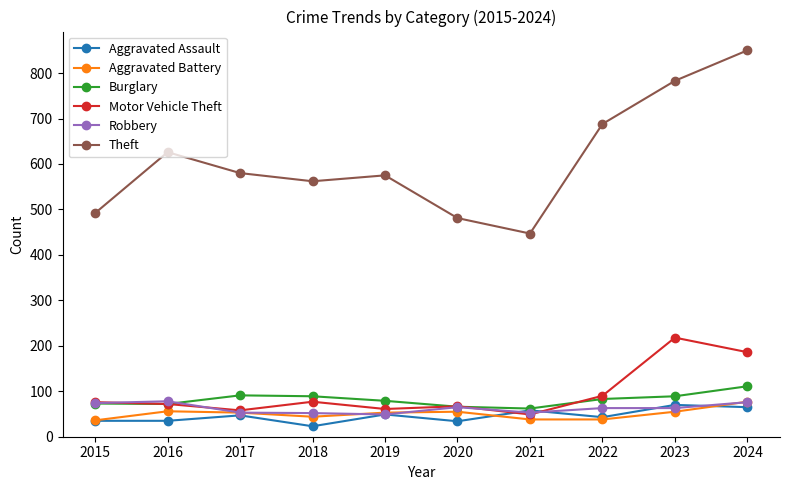

What is the sum of the Motor Vehicle Theft values at 2018 and 2024?

263